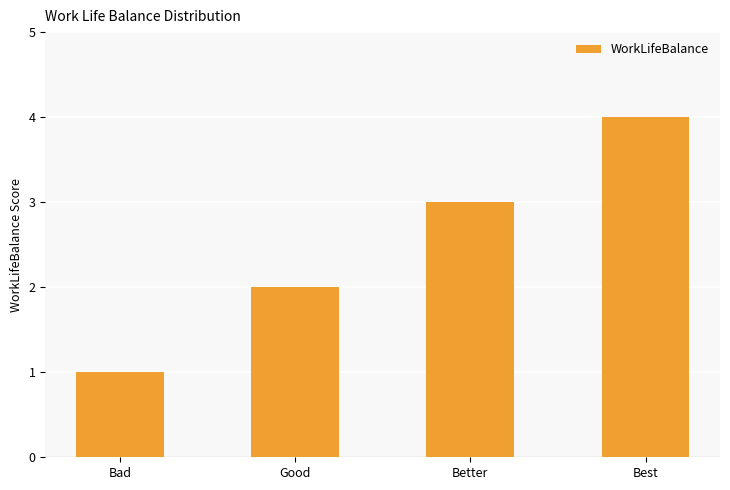

Reading left to right, transcribe all the data shown in this chart.

Bad=1	Good=2	Better=3	Best=4